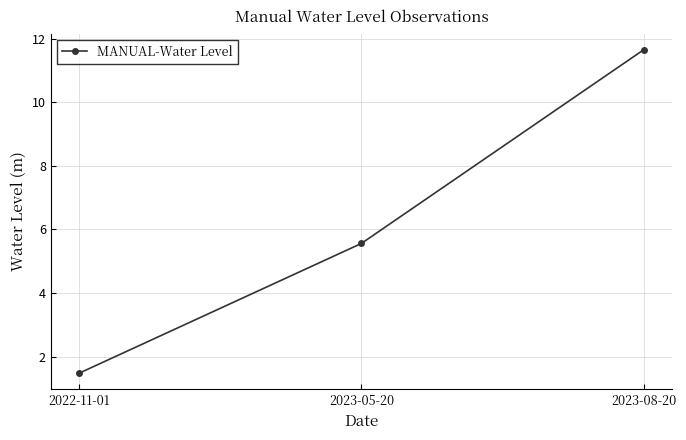

Count the number of values greater than 5.

2